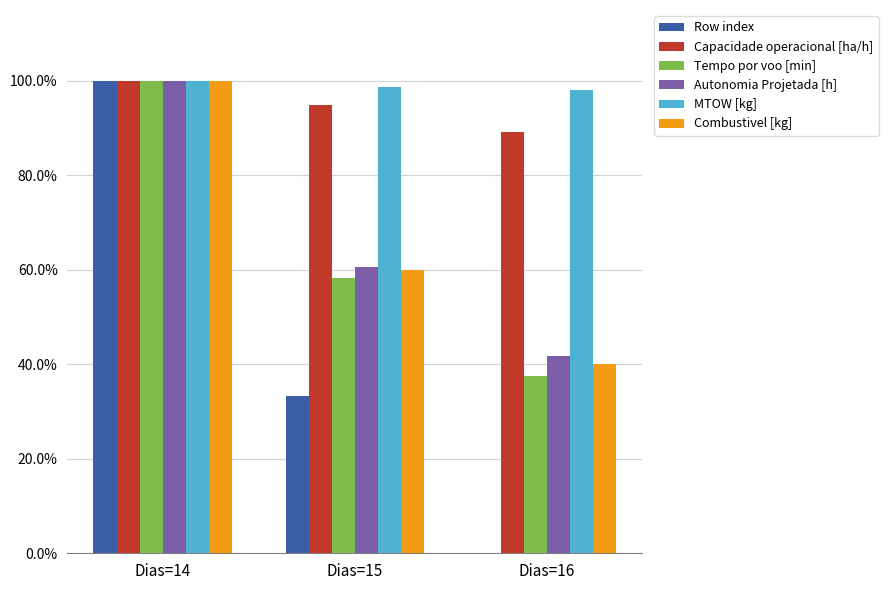

Reading right to left, list all the values displayed in this chart.

Row index: 0.0	0.3	1.0
Capacidade operacional [ha/h]: 0.9	0.9	1.0
Tempo por voo [min]: 0.4	0.6	1.0
Autonomia Projetada [h]: 0.4	0.6	1.0
MTOW [kg]: 1.0	1.0	1.0
Combustivel [kg]: 0.4	0.6	1.0